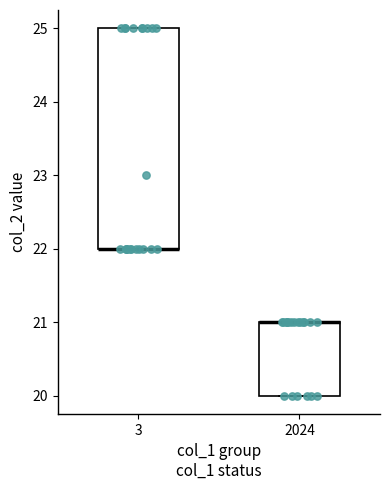

Reading left to right, read every box against the y-axis: the position of its median line, the range the box covers, and the ends of its whiskers. The values are not printed on the chart, so give them approximately, as read against the axis.

3: median 22 (drawn on the box's lower edge), box 22 to 25, whiskers 22 to 25
2024: median 21 (drawn on the box's upper edge), box 20 to 21, whiskers 20 to 21